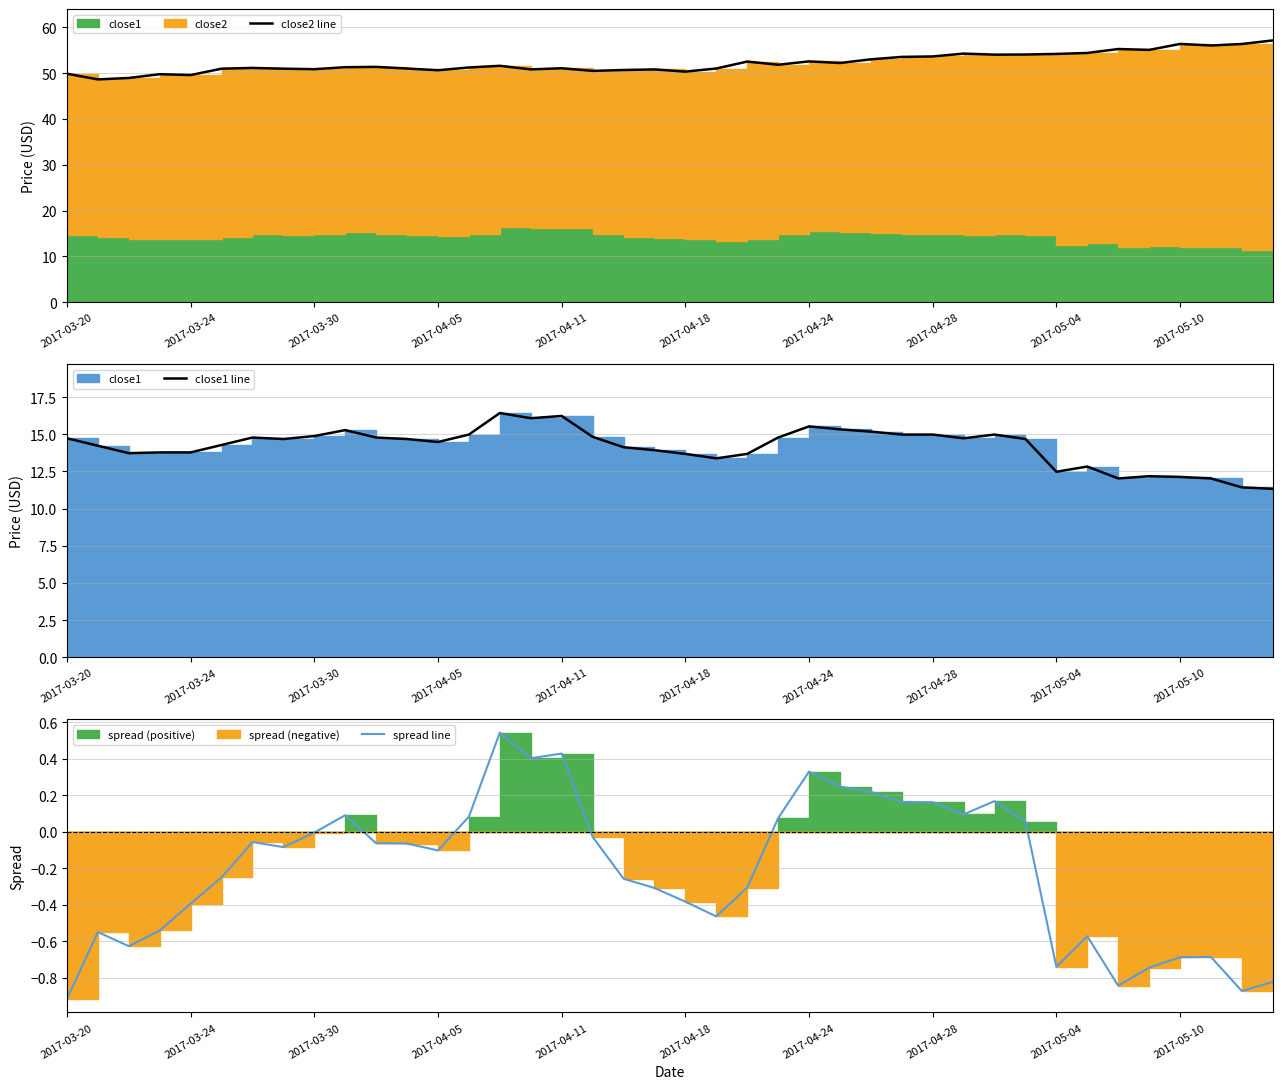

What is the smallest value displayed?

-0.9